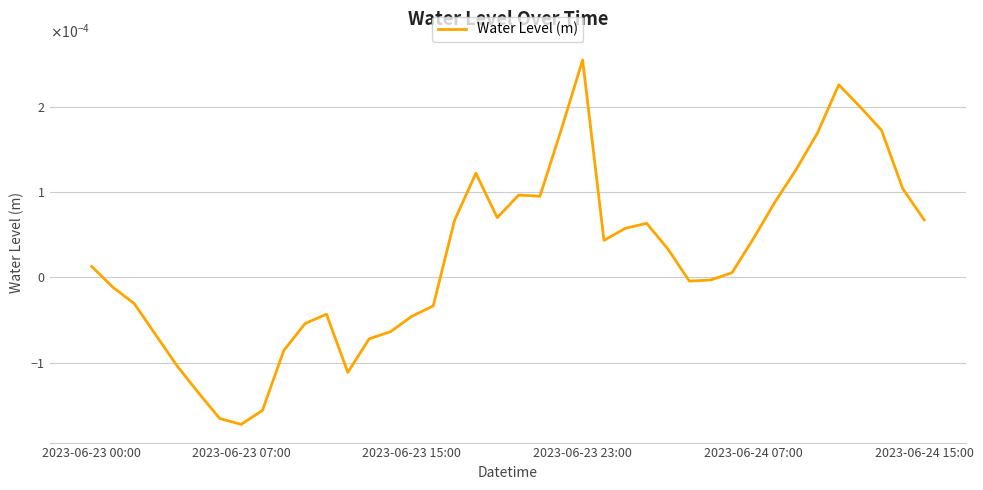

Is this an area chart (filled region under the line)?

No